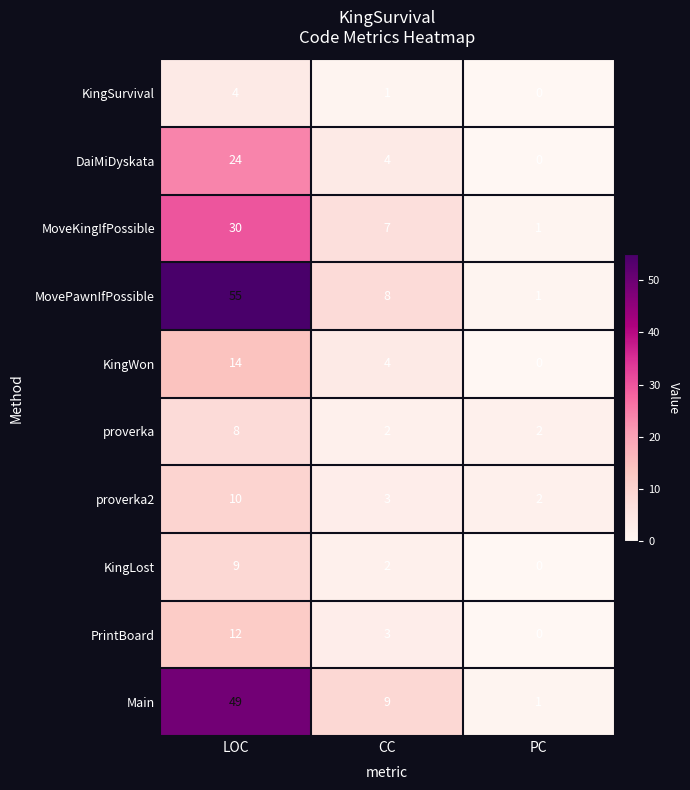

True or false: KingWon has a value of 14 at LOC.

True